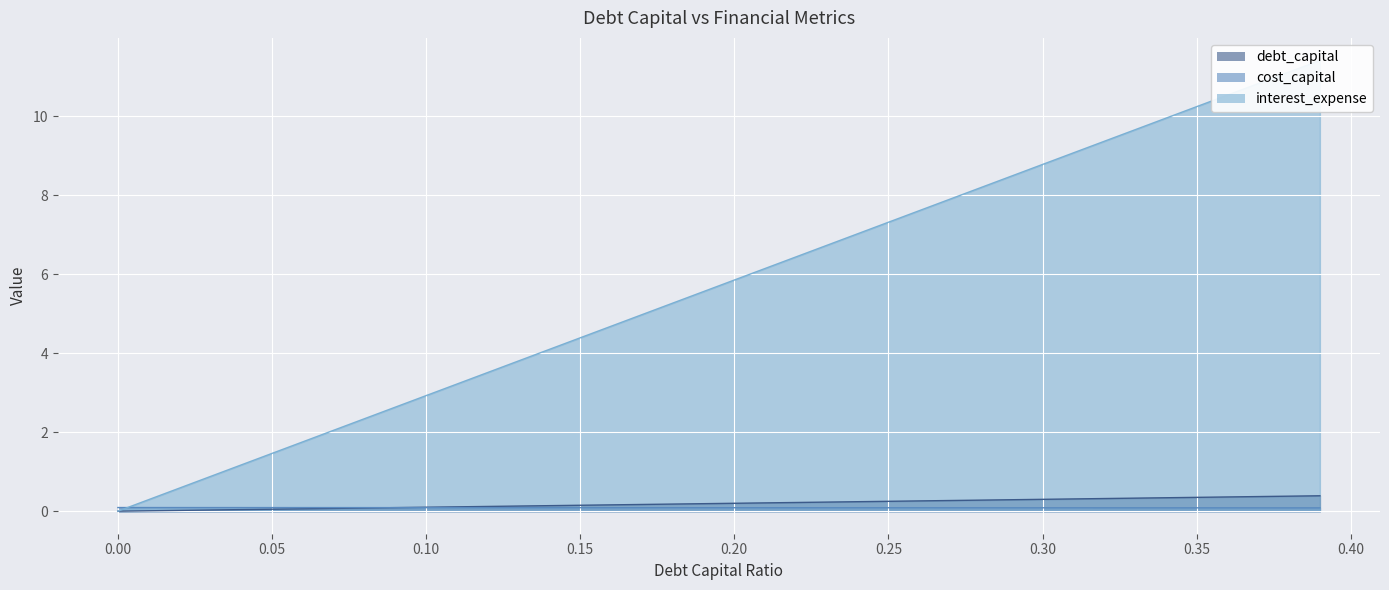

How many values in the cost_capital series exceed 0?

39